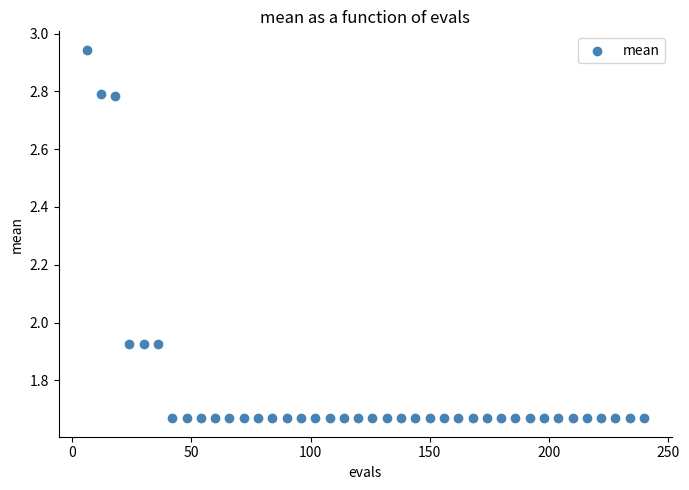

What is the range of Y values (max minus min)?

1.3